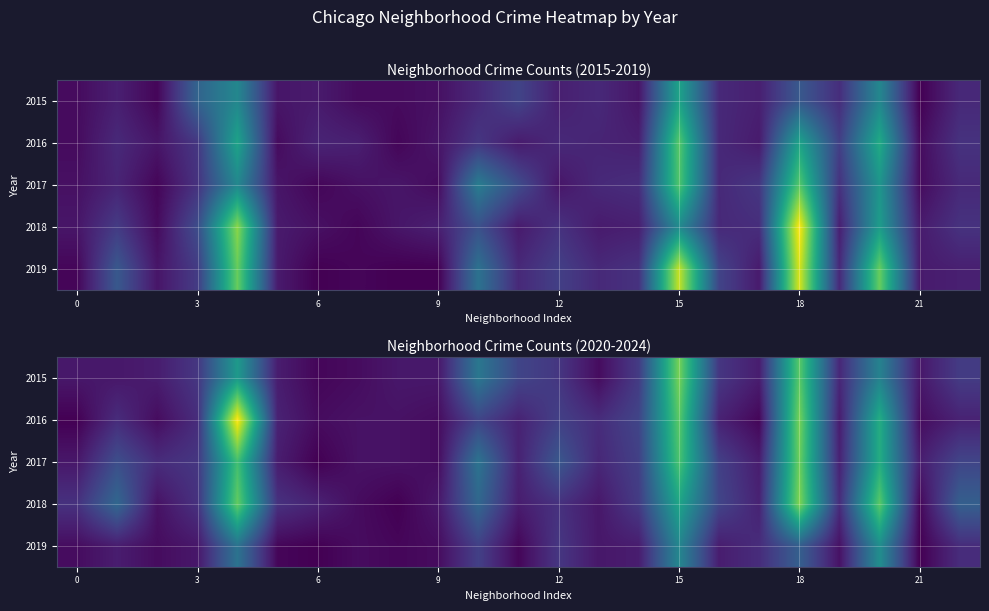

Between 8 and 10, which is larger?

10